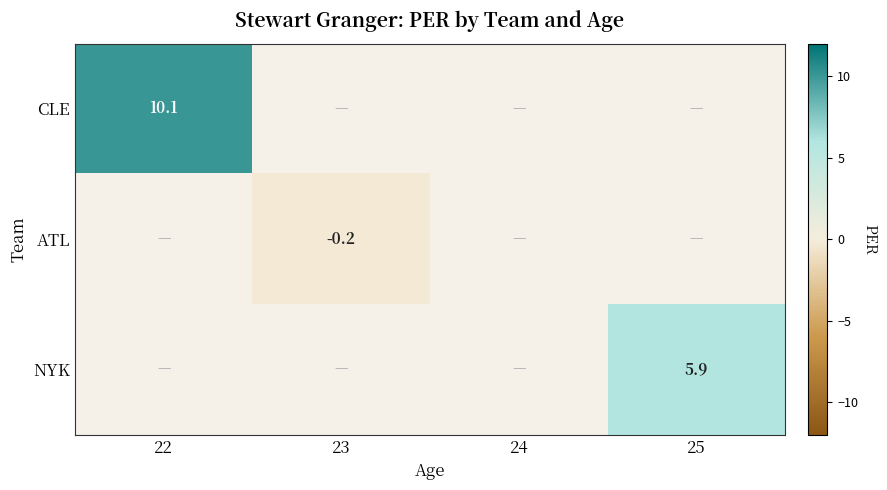

How many positive values does the CLE series have?

1